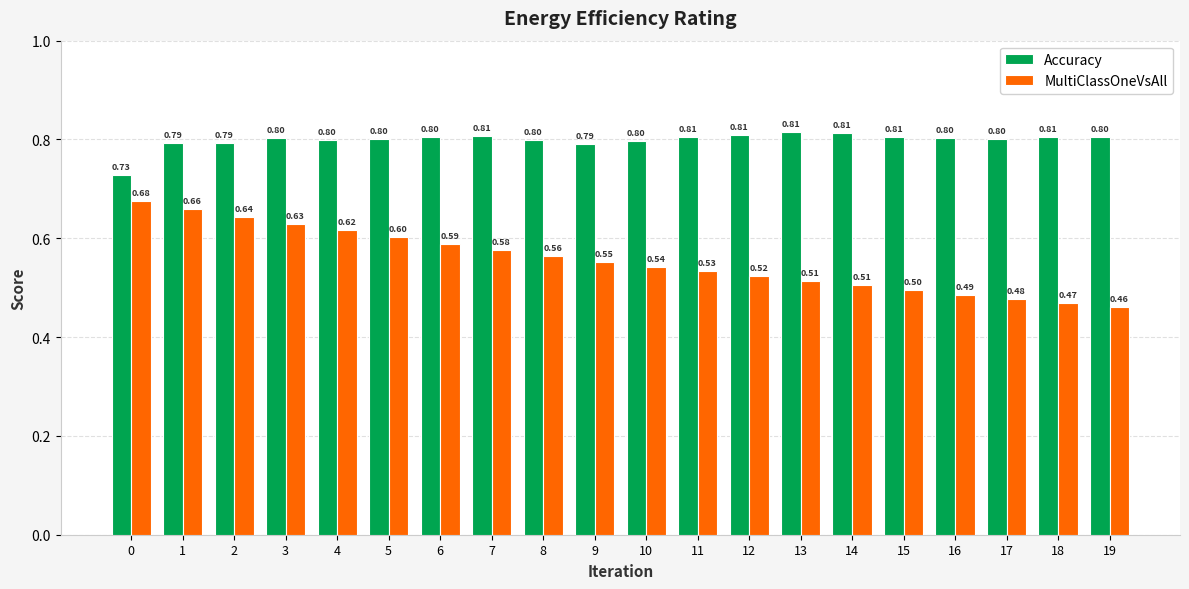

What is the difference between the second highest and minimum values in the MultiClassOneVsAll series?

0.2